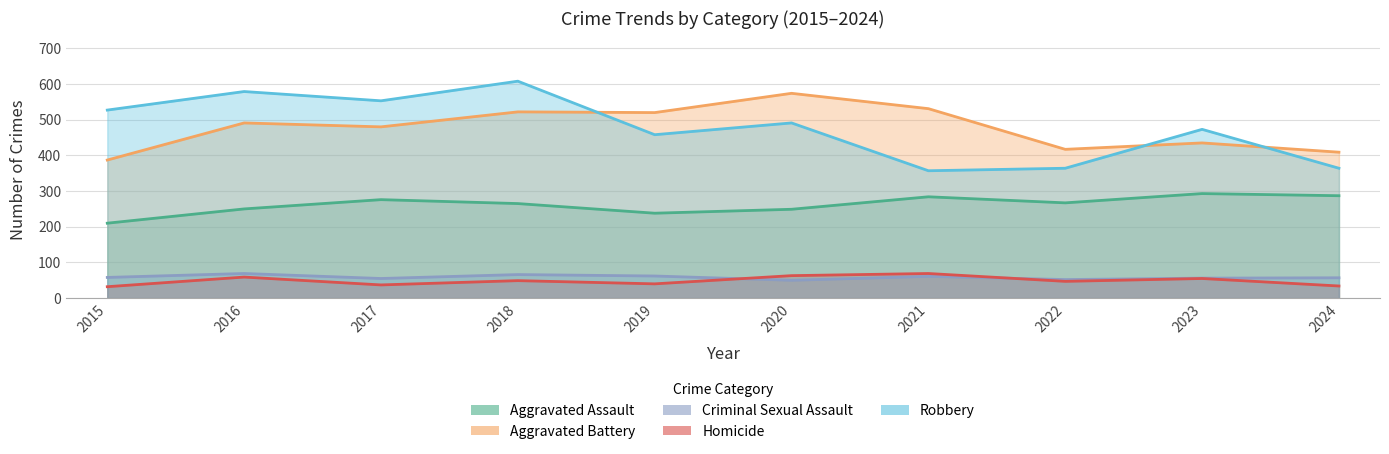

Which has a higher value, 2015 or 2017?

2017